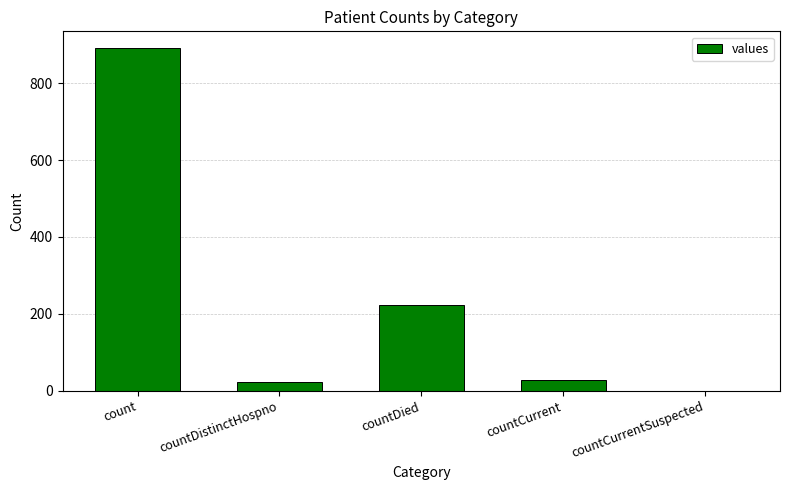

True or false: the data shows 222 at countDied.

True